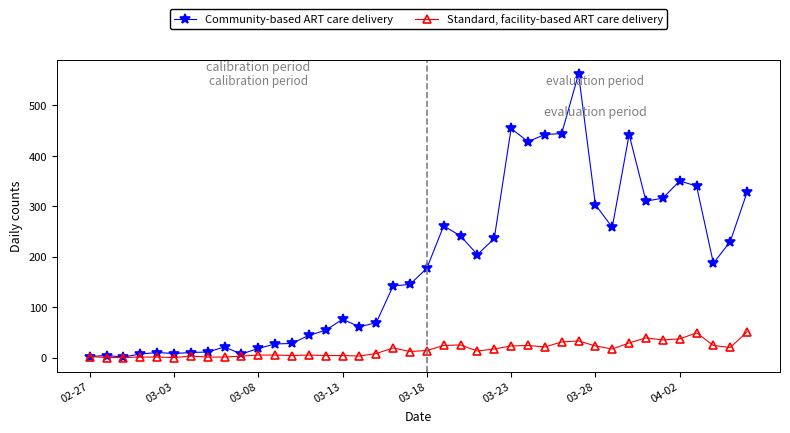

Rank the series by their average value, from highest to lowest.

Community-based ART care delivery, Standard, facility-based ART care delivery